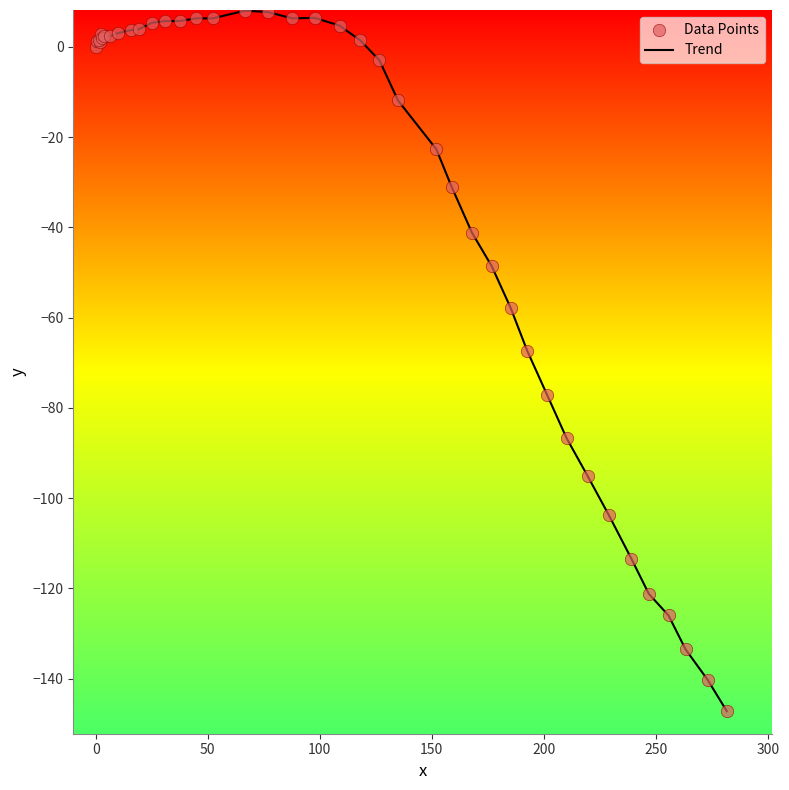

What is the difference between the maximum and minimum values?

155.2